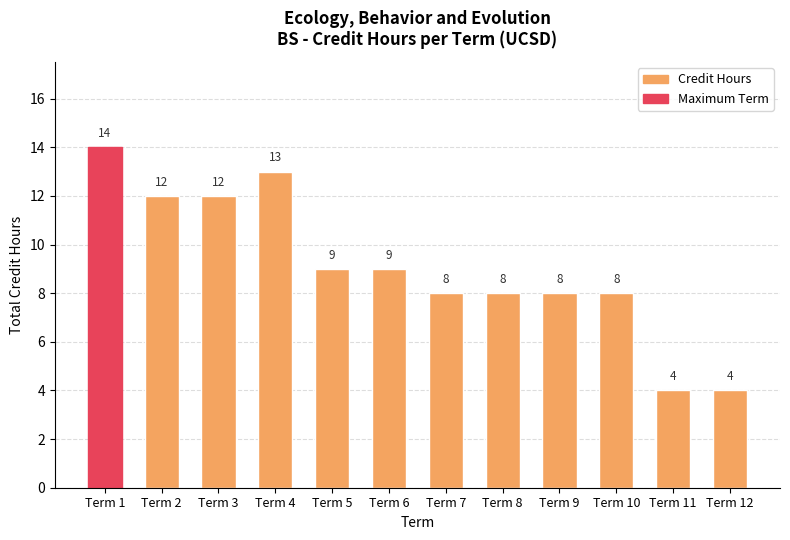

Reading right to left, what are all the values shown in this chart?

4	4	8	8	8	8	9	9	13	12	12	14